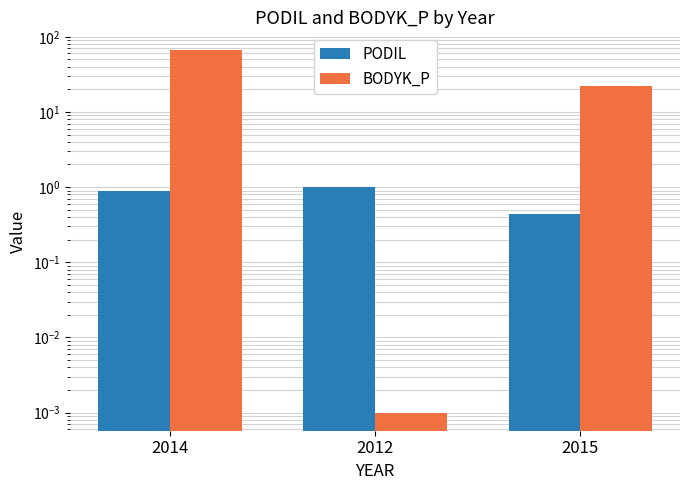

What is the average value of the PODIL series?

0.8